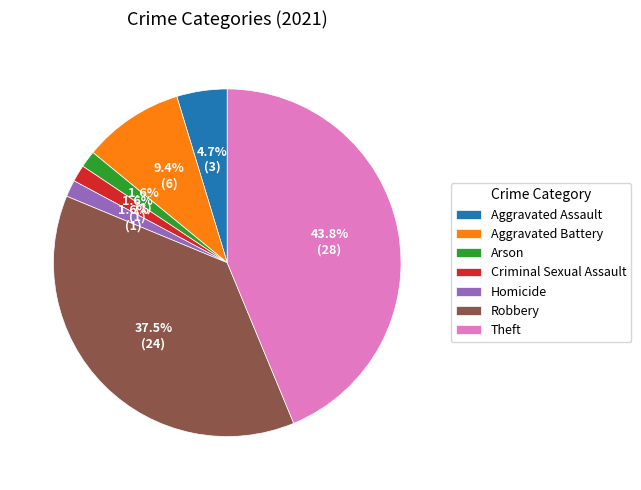

Which has a higher value, Theft or Arson?

Theft